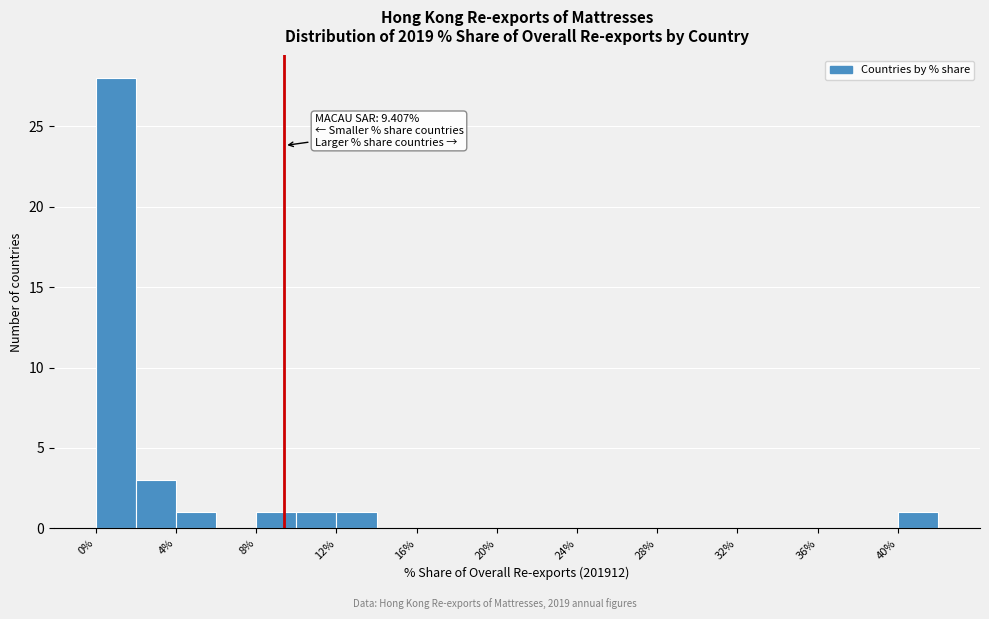

Which range on the x-axis has the tallest bar?

0 to 2